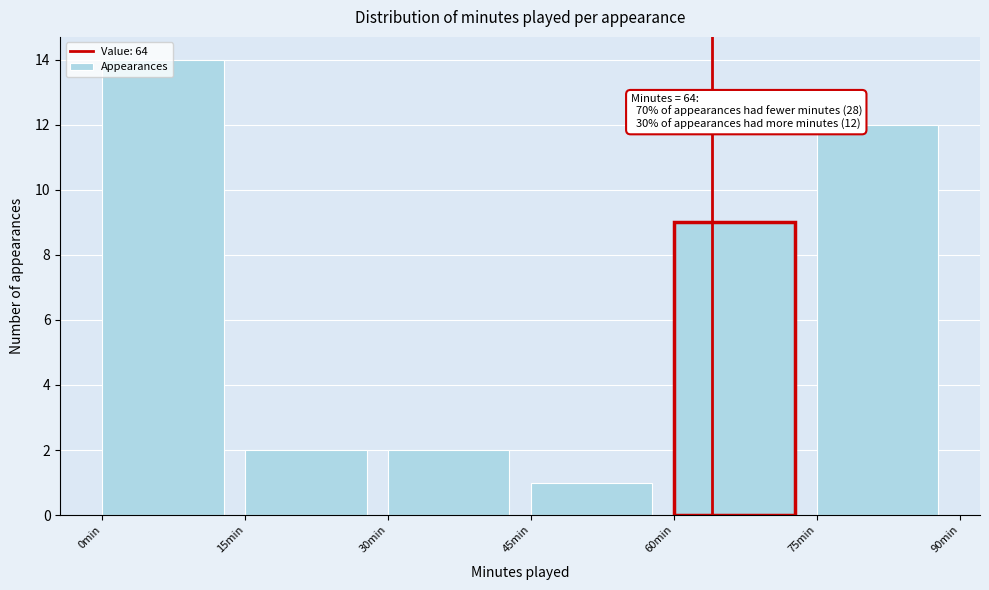

Over which range of the x-axis is the bar tallest?

0 to 15